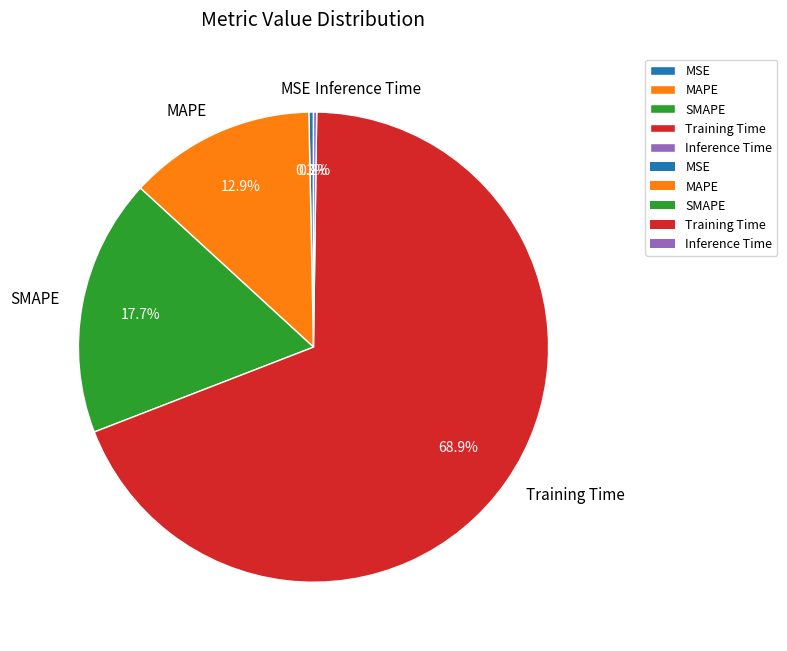

Which category has the biggest portion of the pie?

Training Time